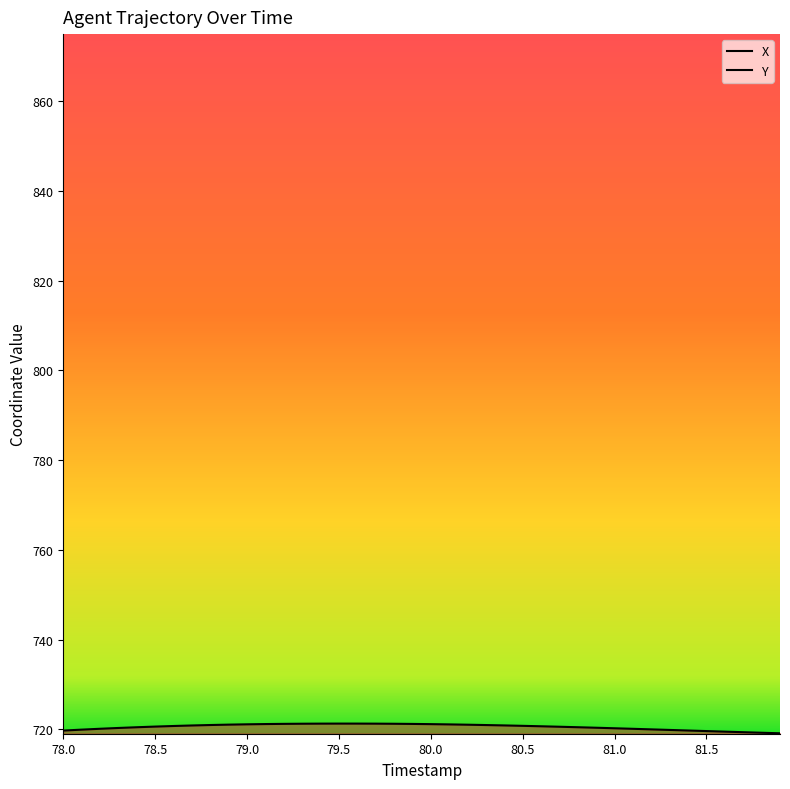

How many values in the Y series exceed 1438?

39